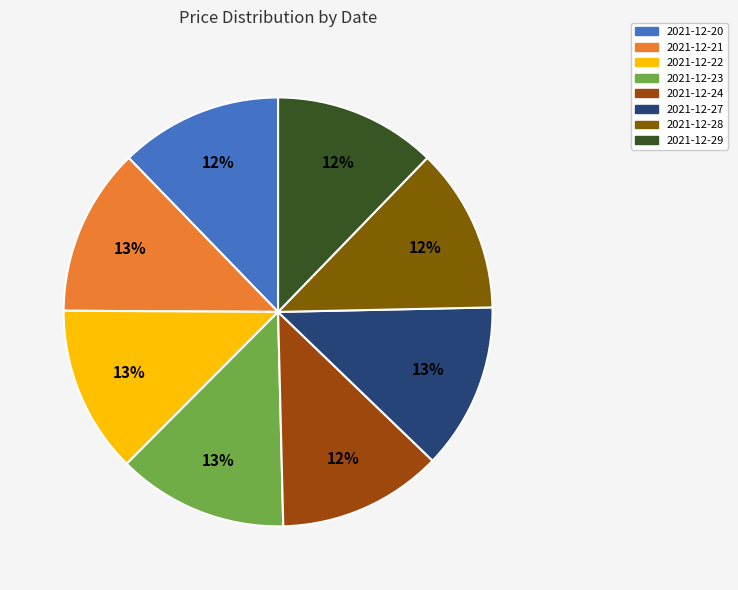

To the nearest percent, what is the difference between the largest and smallest slice percentages?

1%